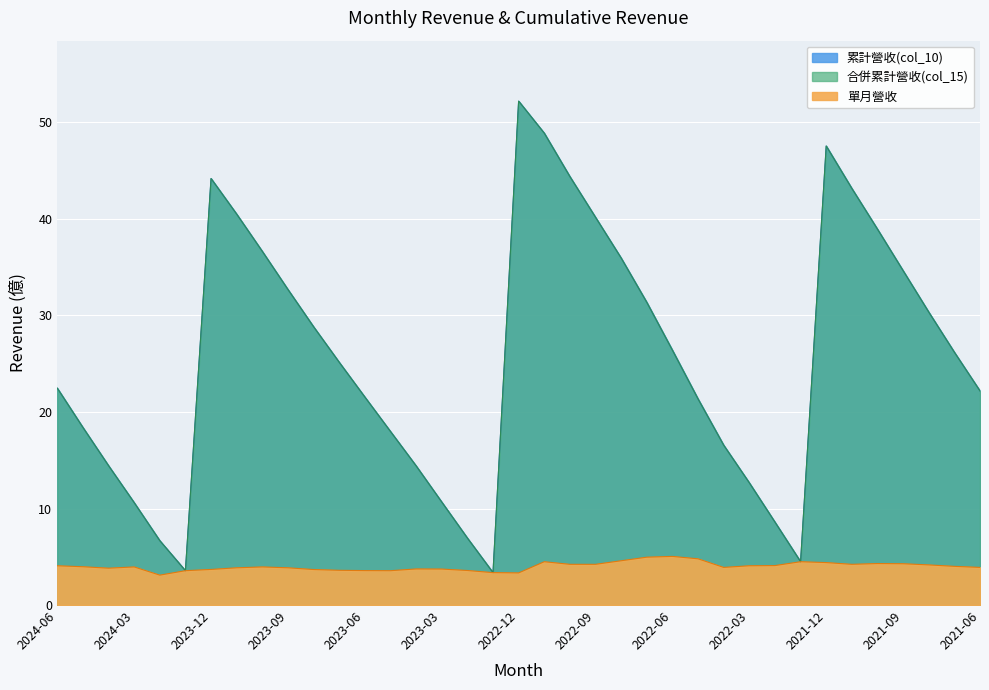

Between 2024-02 and 2022-03, which series saw the biggest shift?

累計營收(col_10)